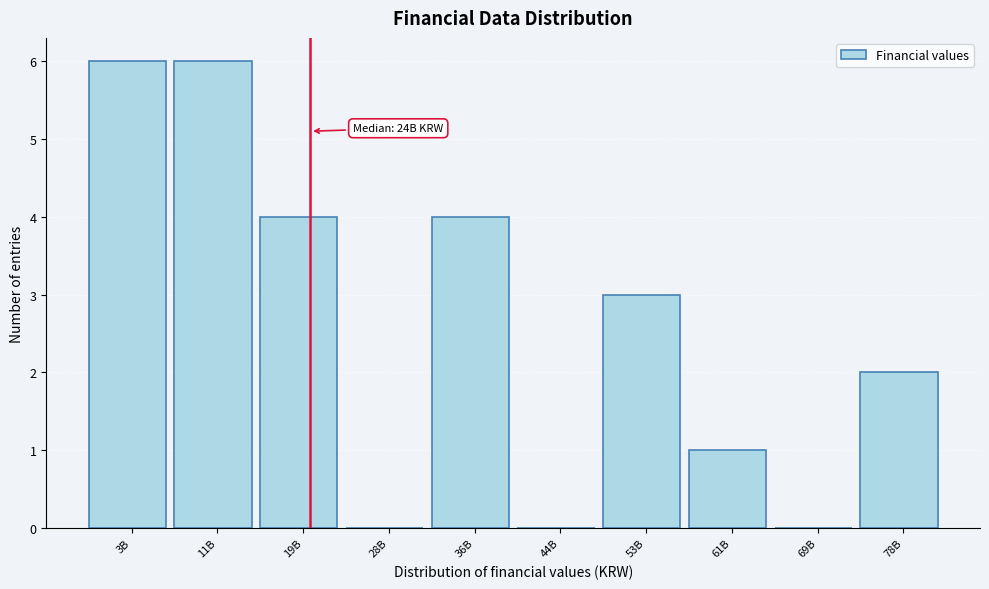

Reading right to left, list all the values displayed in this chart.

78B=2	69B=0	61B=1	53B=3	44B=0	36B=4	28B=0	19B=4	11B=6	3B=6